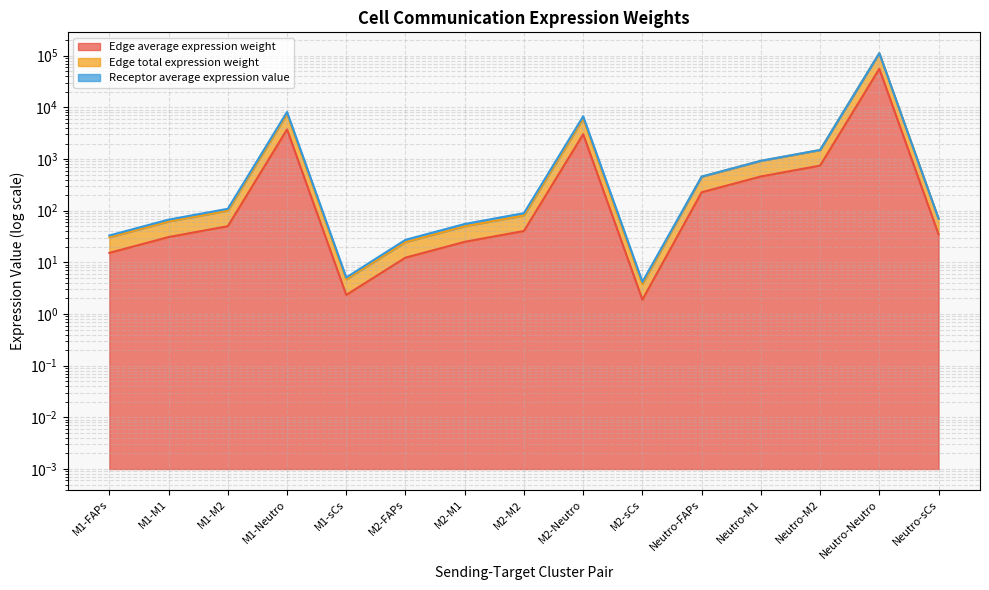

Does the chart have visible grid lines?

Yes